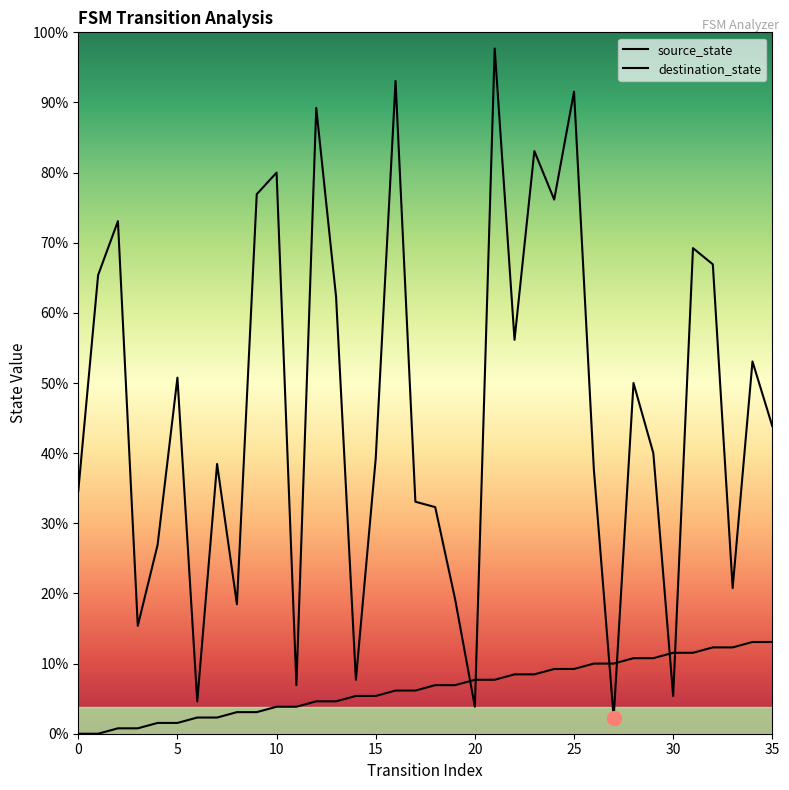

What are all the series names shown in the legend?

source_state, destination_state